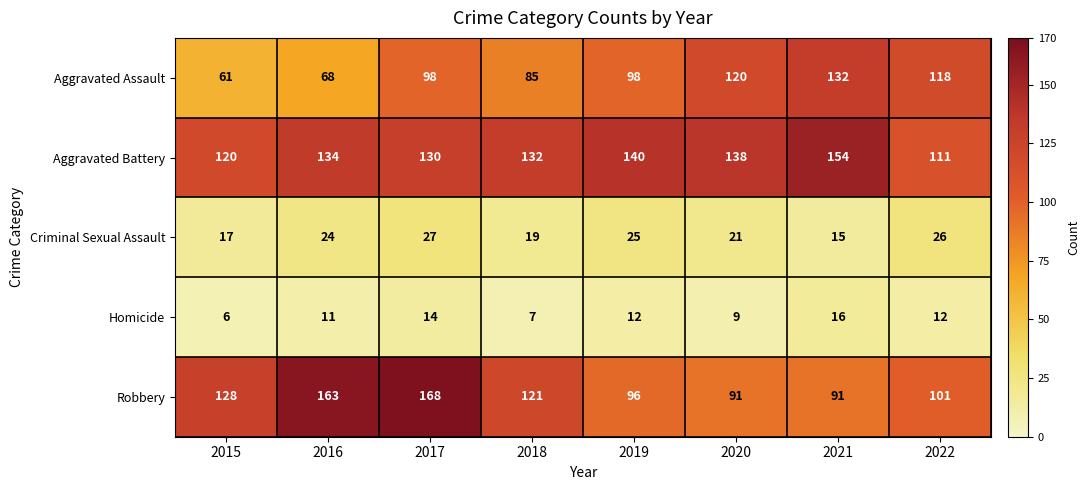

At how many categories does at least one series exceed 135?

5